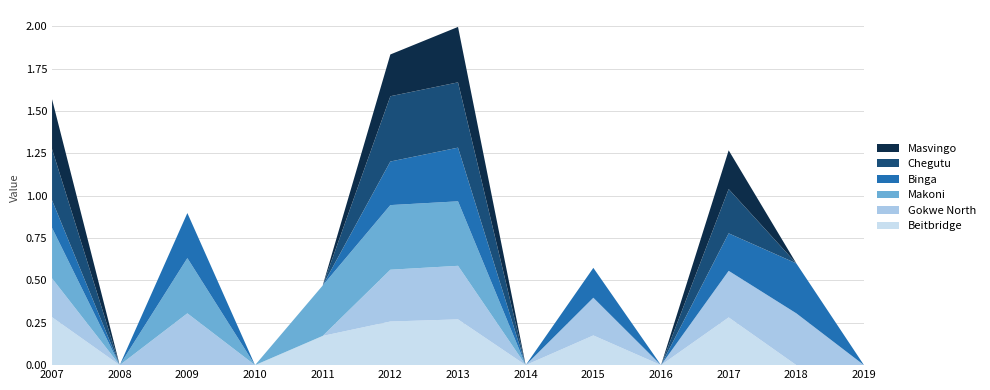

Reading right to left, list all the values displayed in this chart.

Beitbridge: 0.0	0.0	0.3	0.0	0.2	0.0	0.3	0.3	0.2	0.0	0.0	0.0	0.3
Gokwe North: 0.0	0.3	0.3	0.0	0.2	0.0	0.3	0.3	0.0	0.0	0.3	0.0	0.2
Makoni: 0.0	0.0	0.0	0.0	0.0	0.0	0.4	0.4	0.3	0.0	0.3	0.0	0.3
Binga: 0.0	0.3	0.2	0.0	0.2	0.0	0.3	0.3	0.0	0.0	0.3	0.0	0.2
Chegutu: 0.0	0.0	0.3	0.0	0.0	0.0	0.4	0.4	0.0	0.0	0.0	0.0	0.3
Masvingo: 0.0	0.0	0.2	0.0	0.0	0.0	0.3	0.2	0.0	0.0	0.0	0.0	0.3